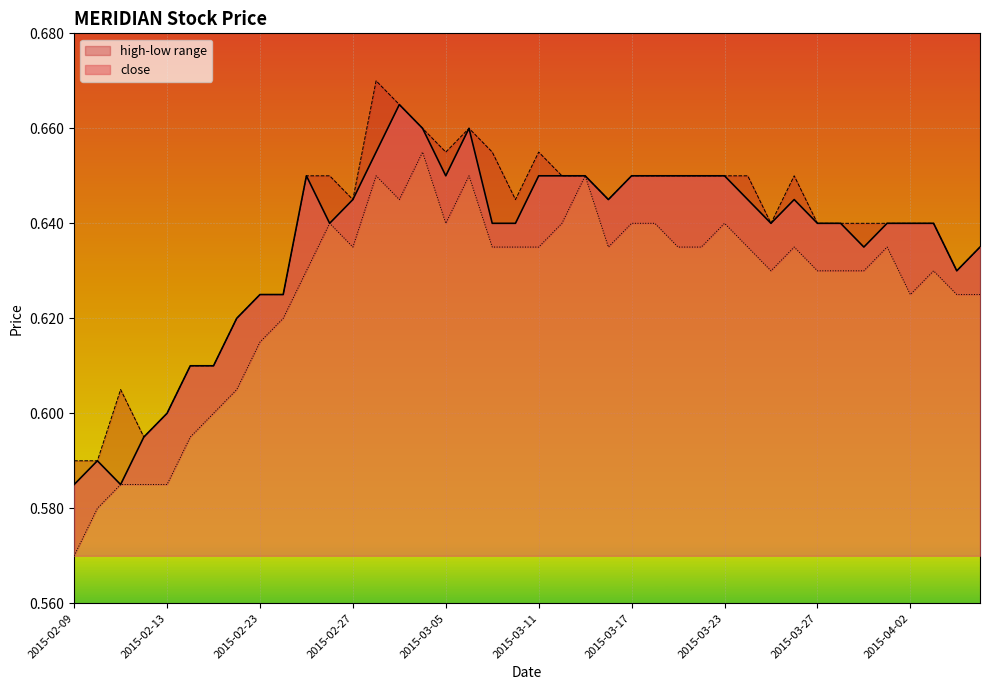

True or false: high and low cross at least once.

False